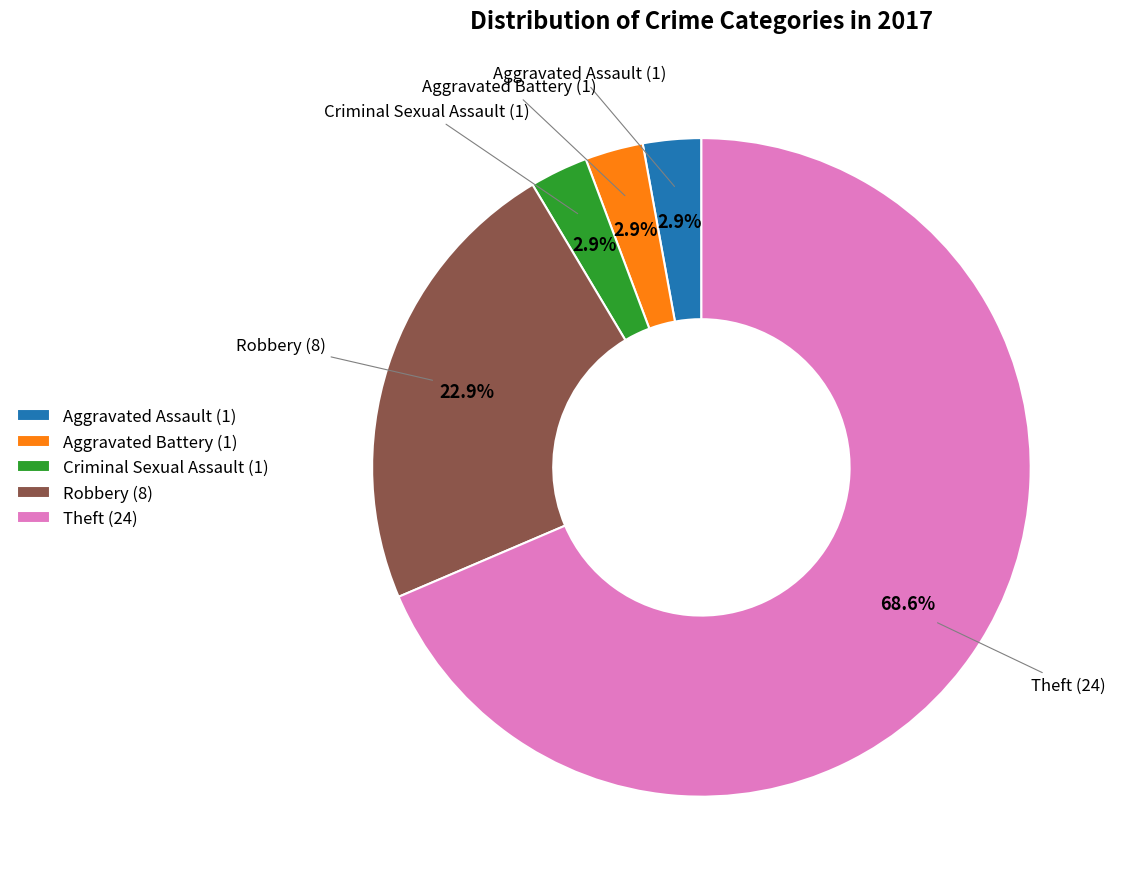

Combined, what portion of the pie is Aggravated Battery (1) and Robbery (8)?

25.7%